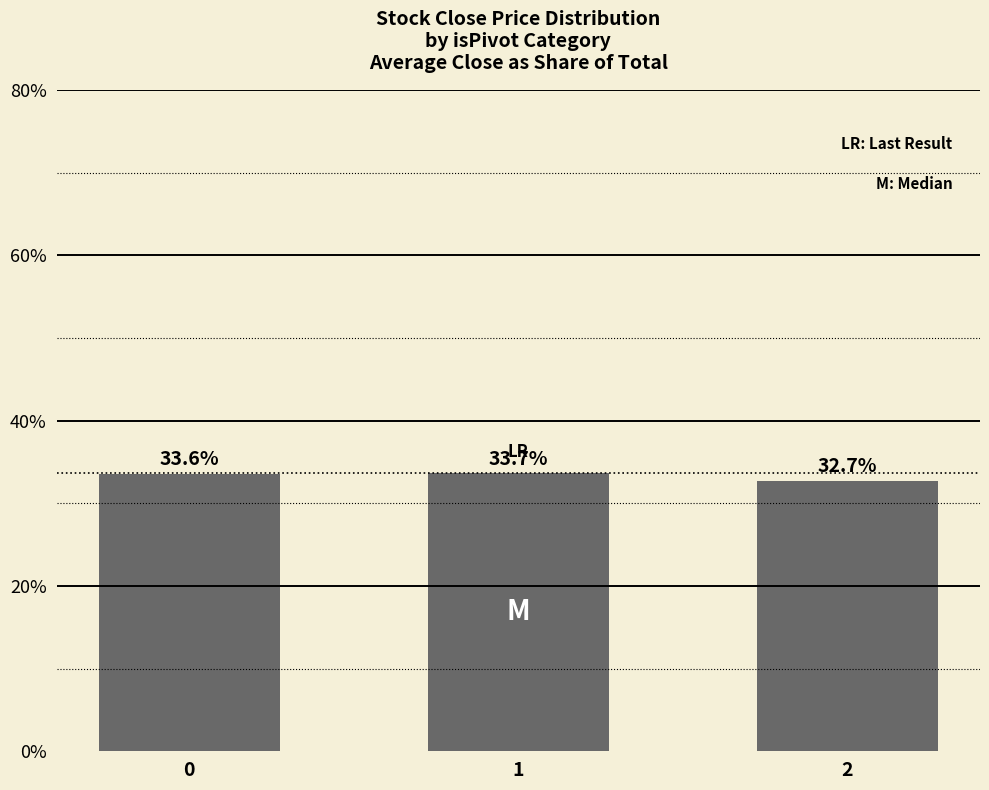

At which category does the chart reach its peak across all series?

1